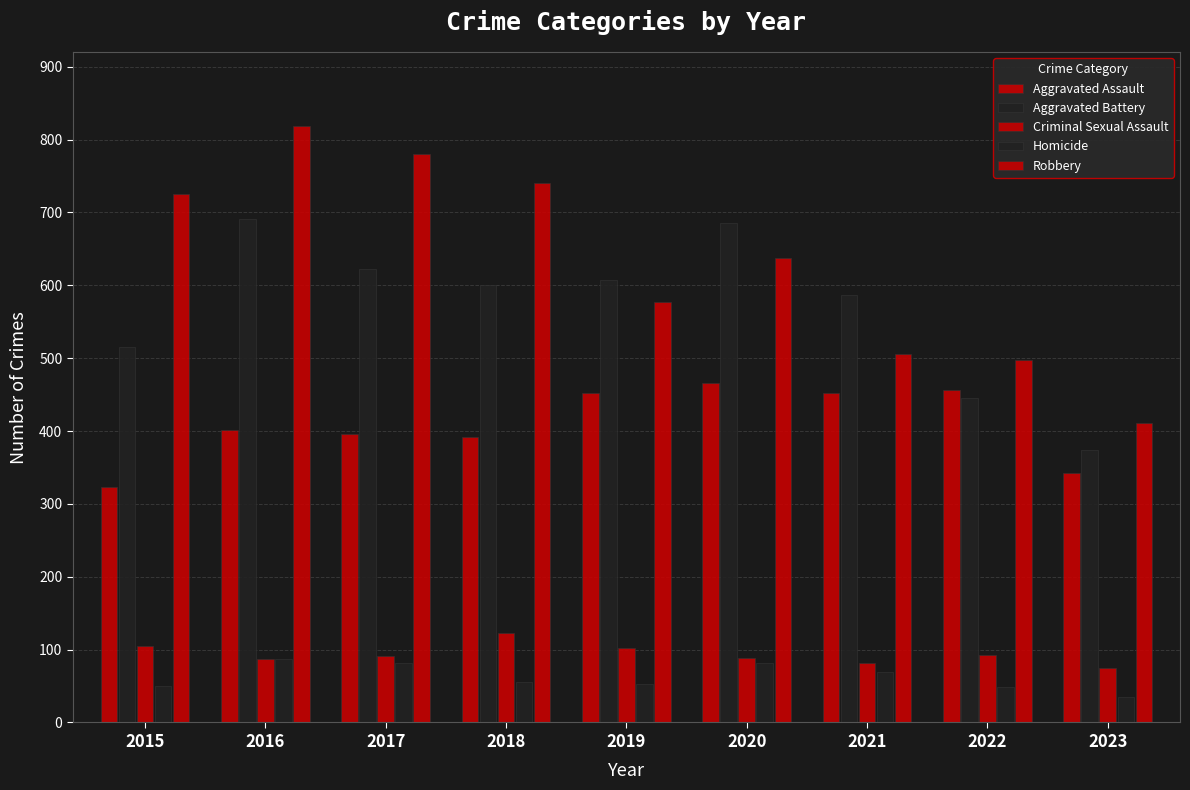

Where does the Robbery series first go above 637?

2015